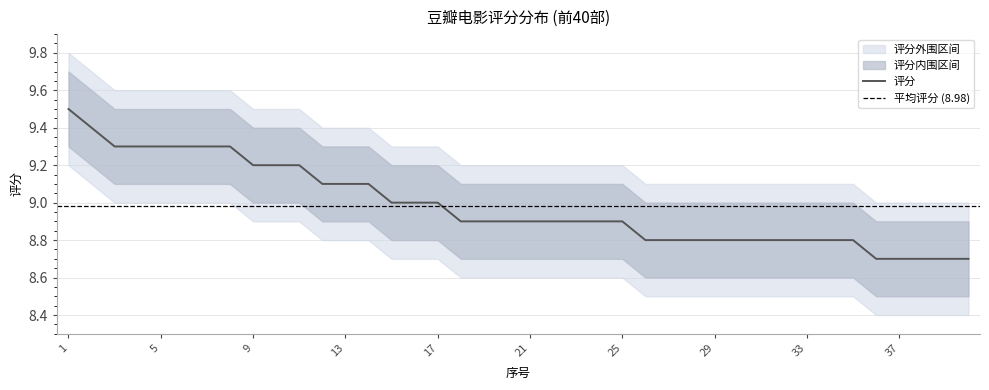

The 评分 series shows 12.4 at 25. True or false?

False